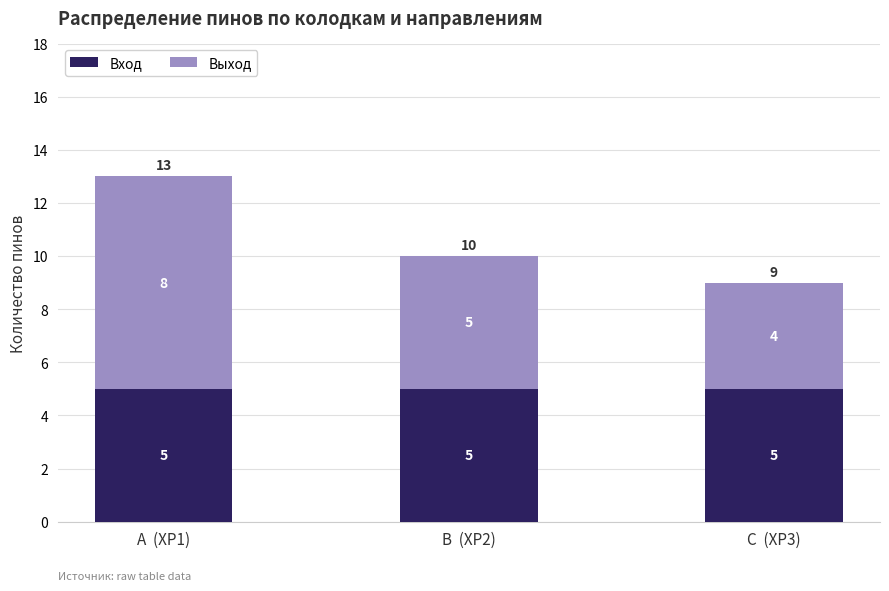

Reading left to right, list the values for the Вход series.

A  (XP1)=5	B  (XP2)=5	C  (XP3)=5